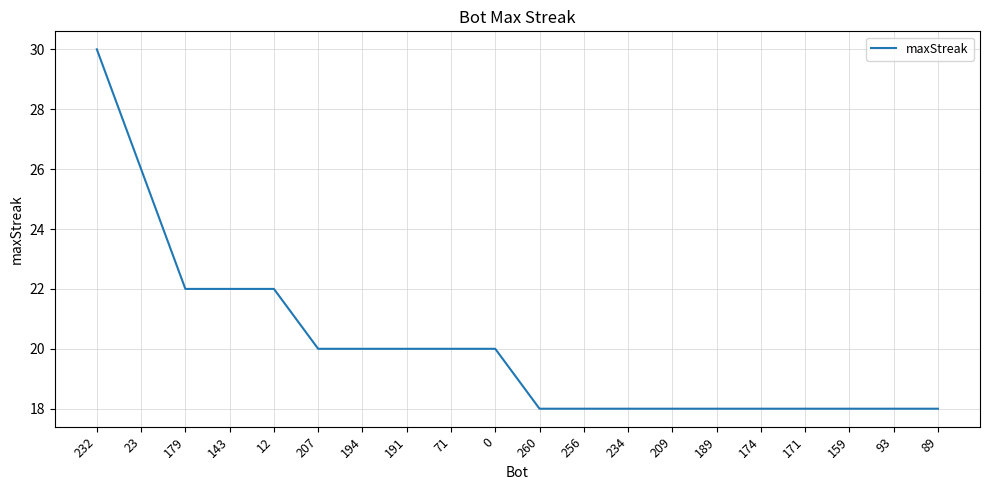

What position from the right is 232?

20